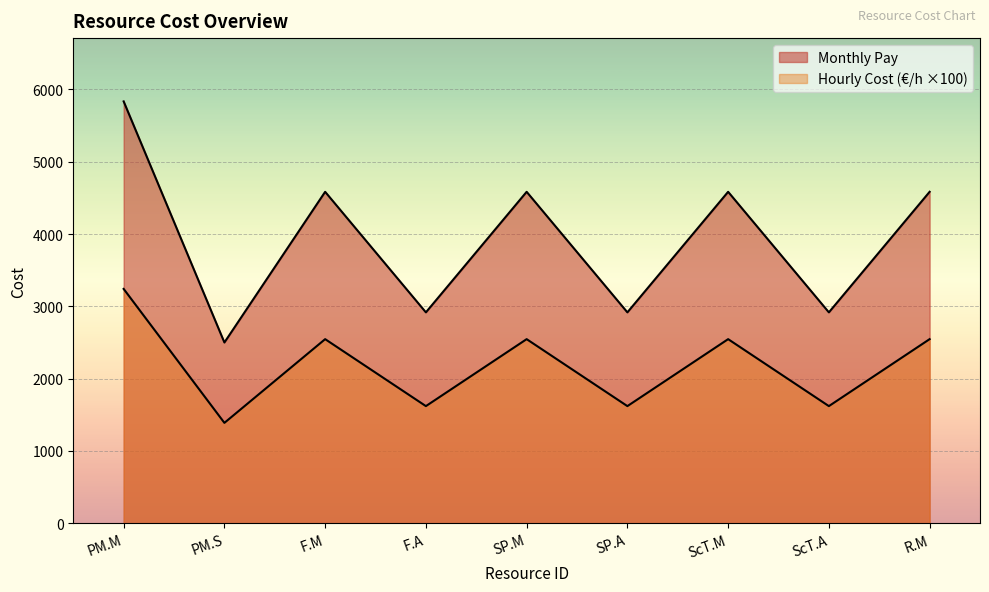

True or false: Monthly Pay has a value of 2916.7 at SP.A.

True